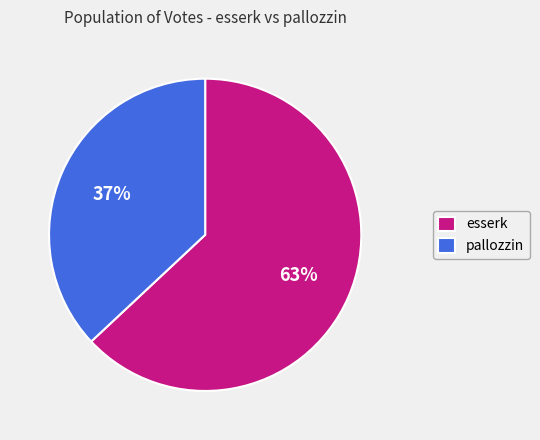

Is it true that esserk is 77% of the pie?

False